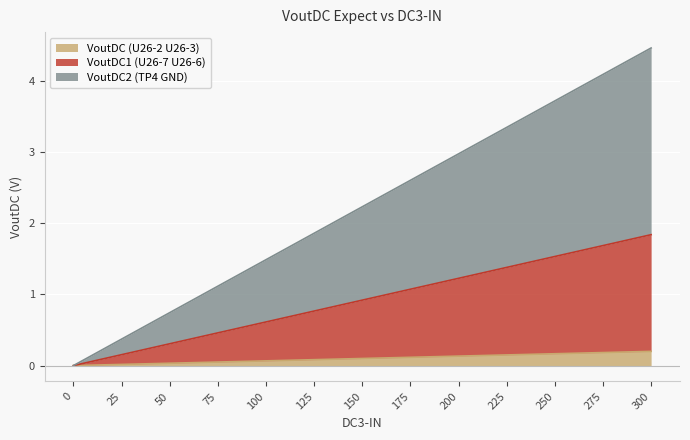

Between 175 and 300, which series saw the biggest shift?

VoutDC2 (TP4 GND)